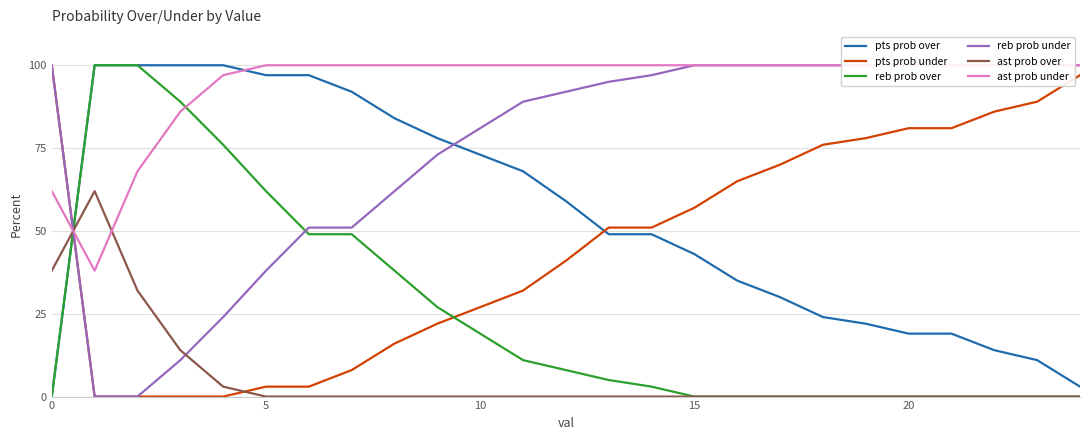

At 8, list the series in order from smallest to largest.

ast prob over, pts prob under, reb prob over, reb prob under, pts prob over, ast prob under